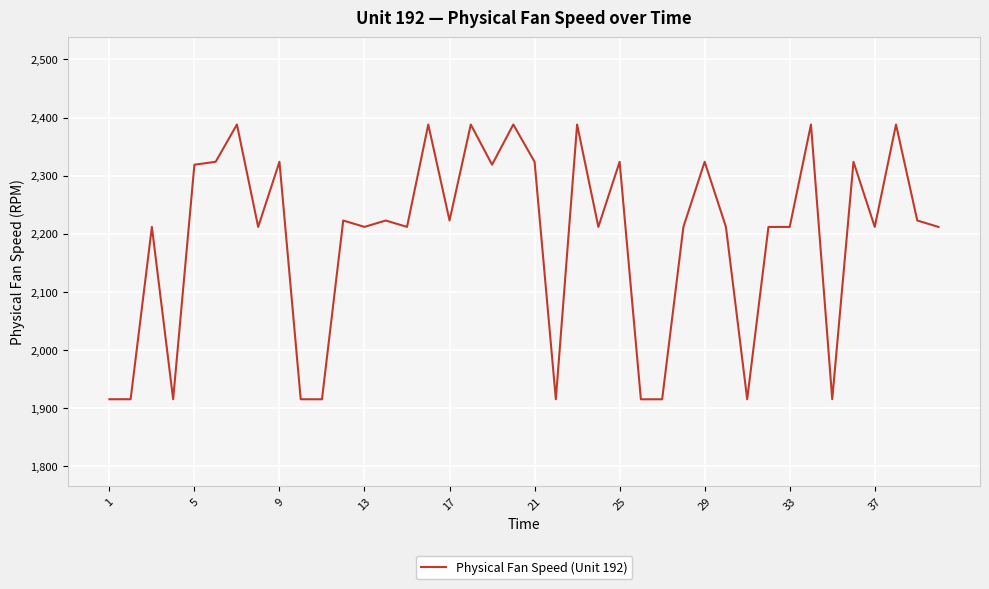

What is the maximum value shown in the chart?

2388.1